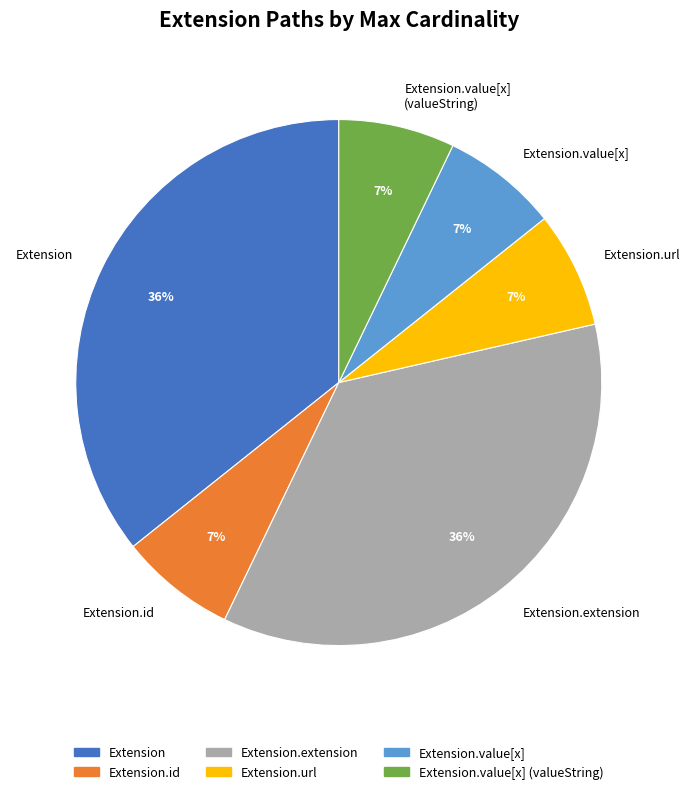

How many slices are in this pie chart?

6